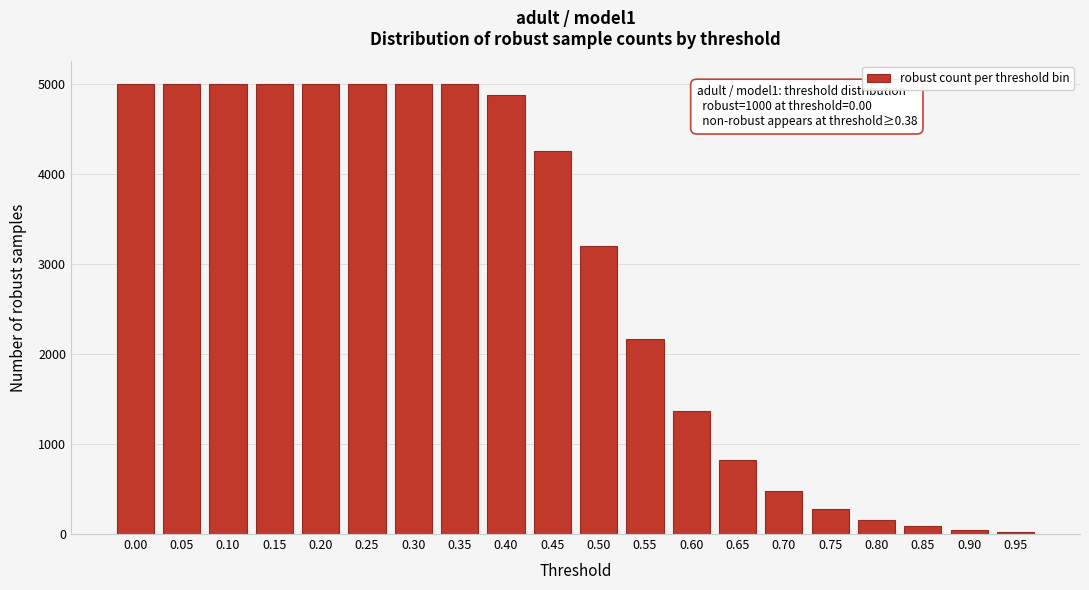

The value at 0.20 is 5000. True or false?

True